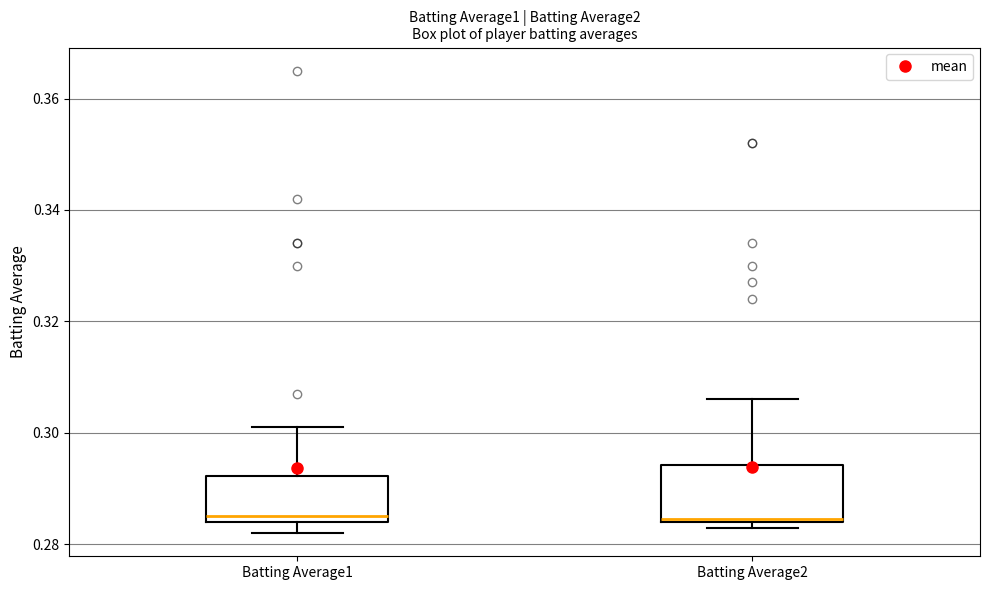

Where is the upper edge of the box for Batting Average2 on the y-axis? The values are not printed on the chart, so give them approximately, as read against the axis.

0.294